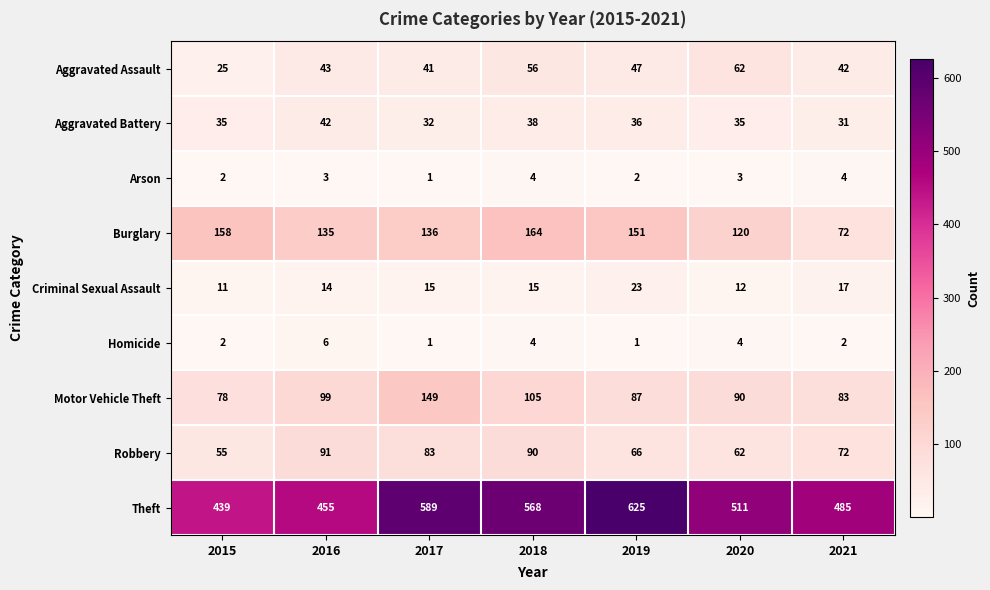

What is the difference between the second highest and second lowest values in the Motor Vehicle Theft series?

22